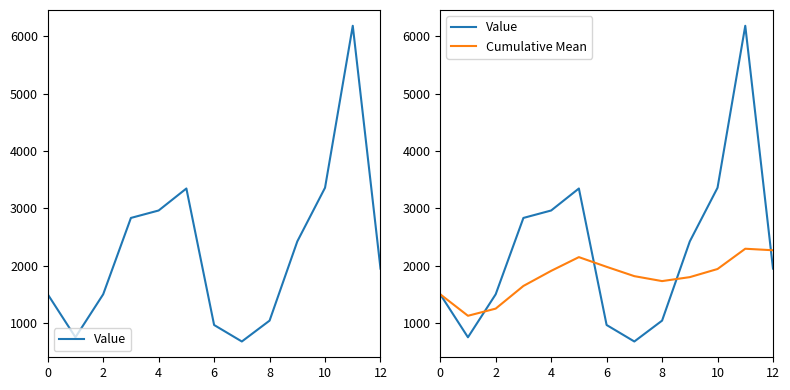

What are all the series names shown in the legend?

Value, Cumulative Mean